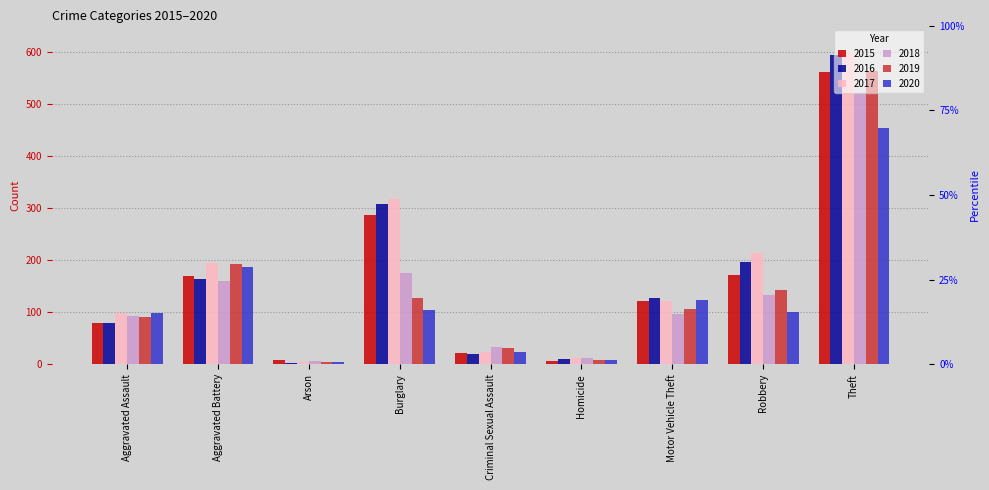

How many groups of bars are there?

9